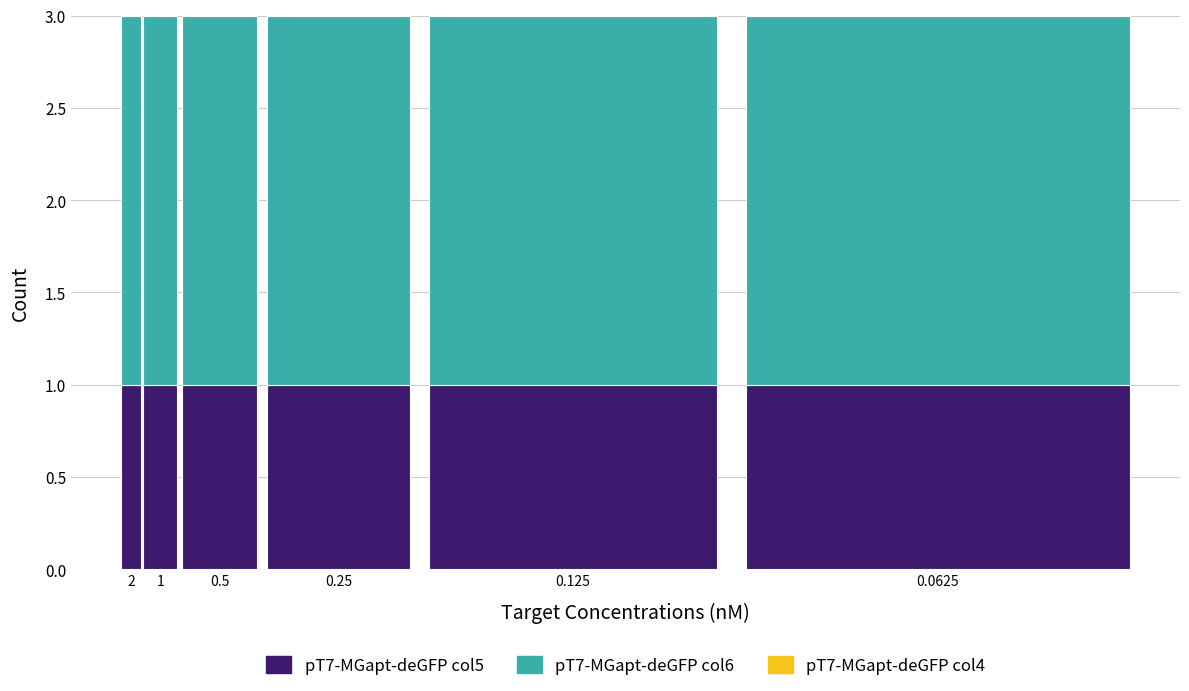

What is the total value across all series at 0.5?

3